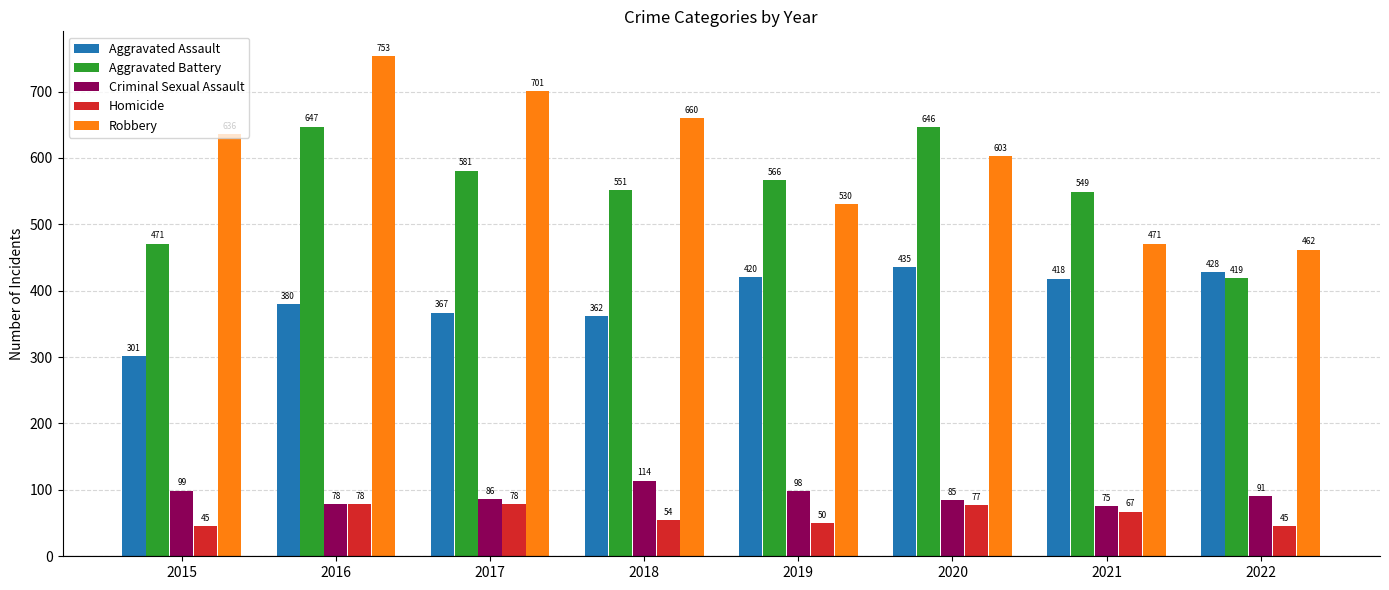

The value of Aggravated Assault at 2016 is 680. True or false?

False